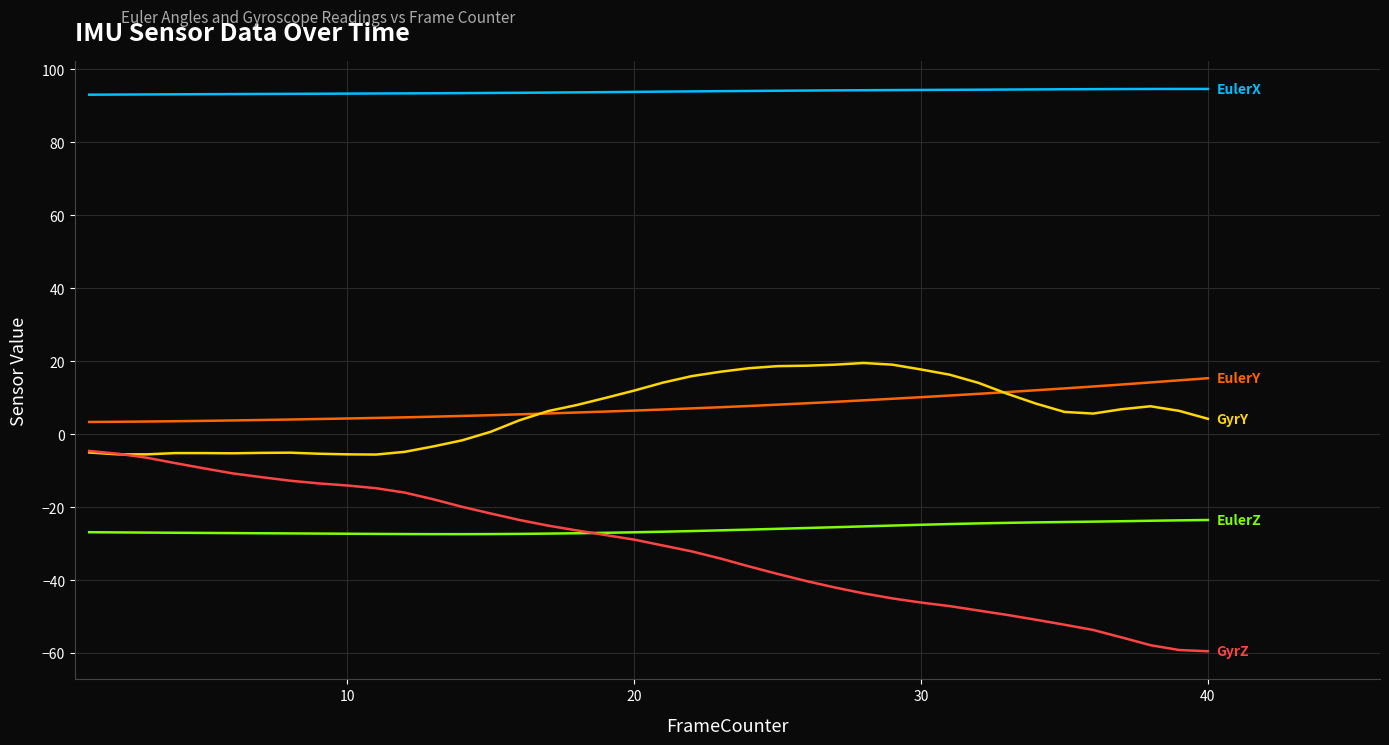

What is the maximum value shown in the chart?

94.6